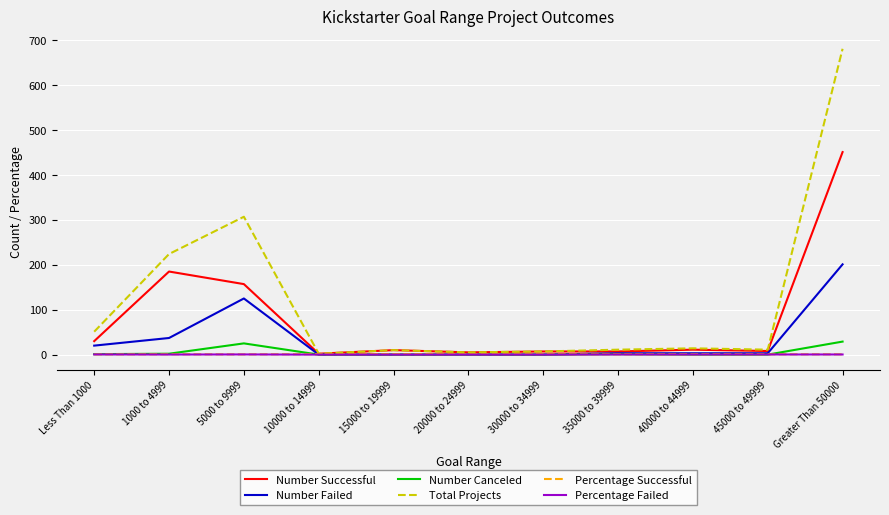

How many distinct data groups are displayed?

6